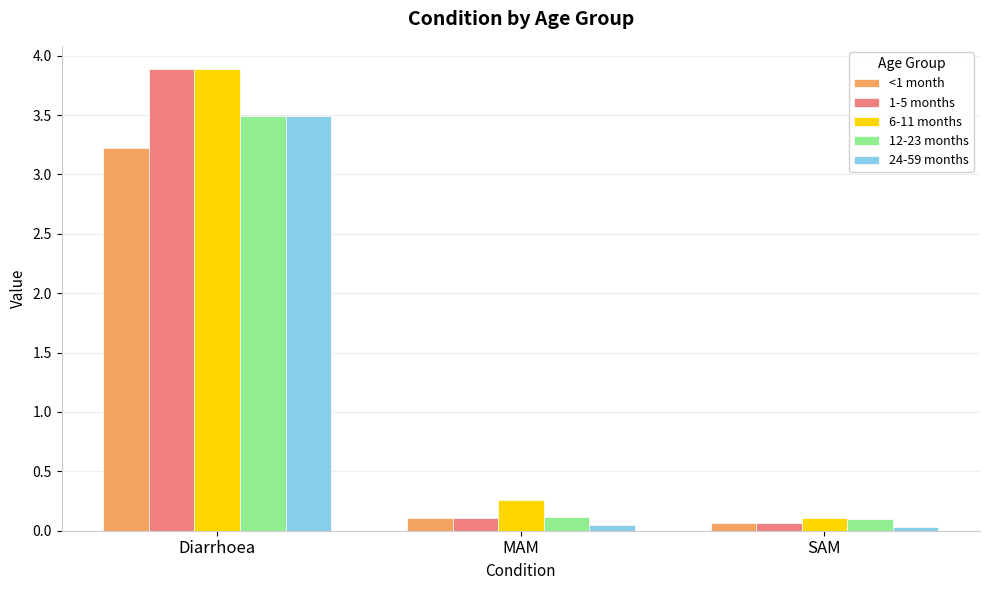

Does the chart contain stacked bars?

No